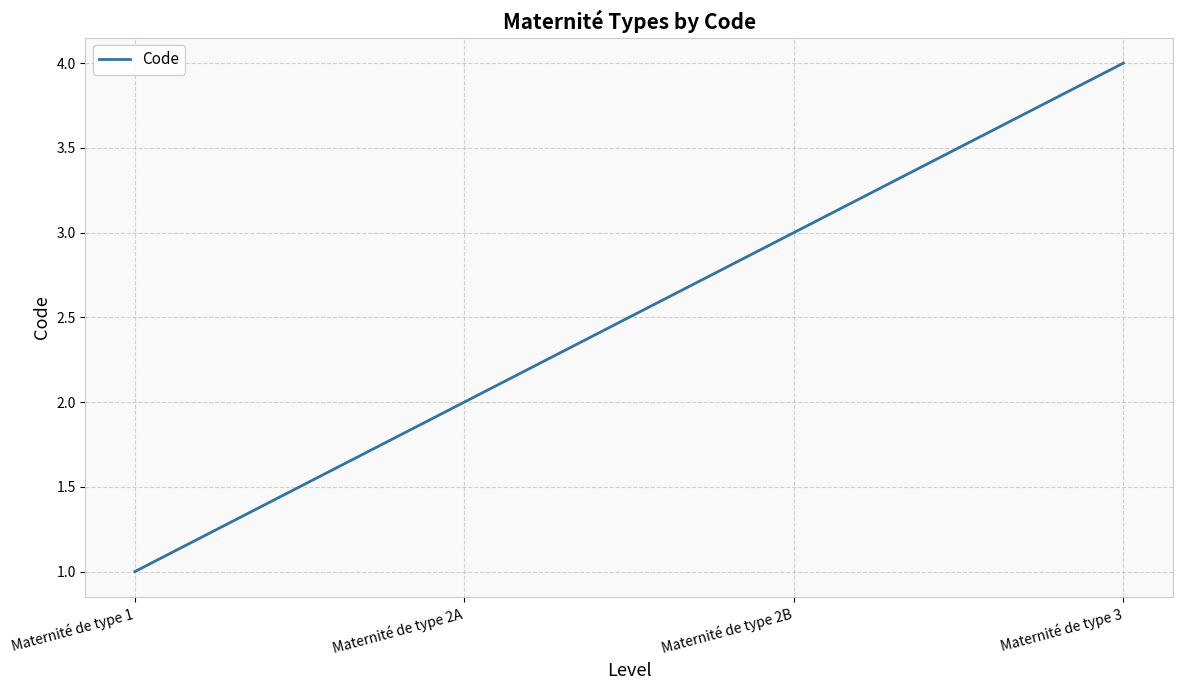

Does the chart display data point markers on the line(s)?

No